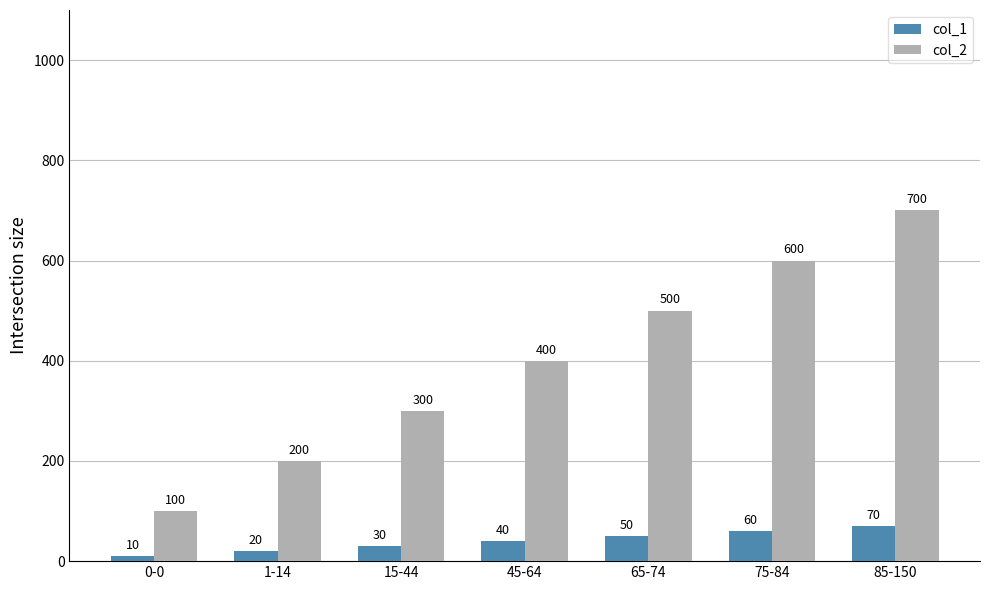

What position from the right is 45-64?

4